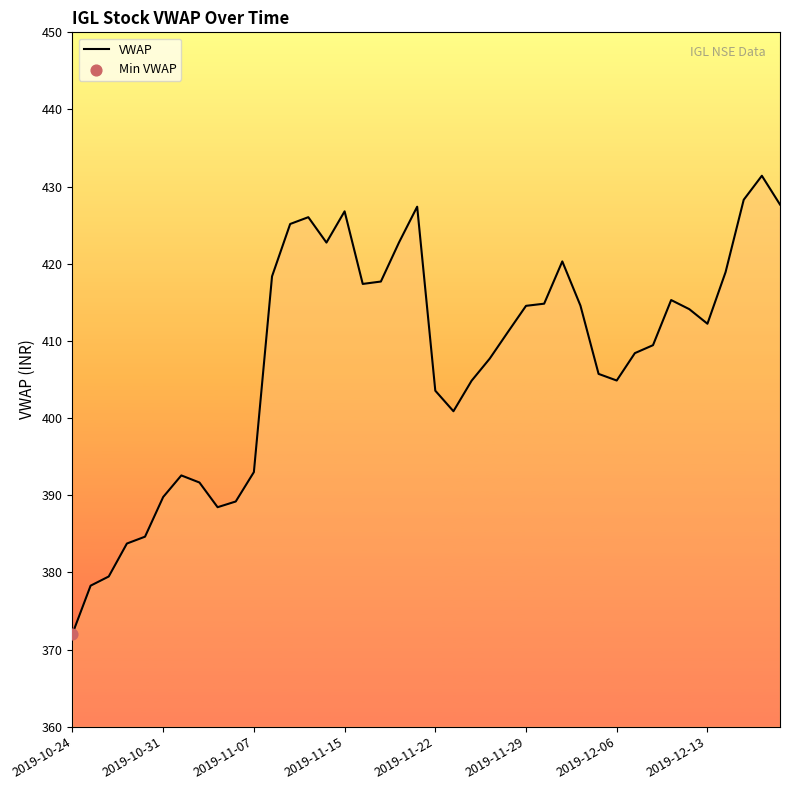

What is the difference between the maximum and minimum values?

59.4